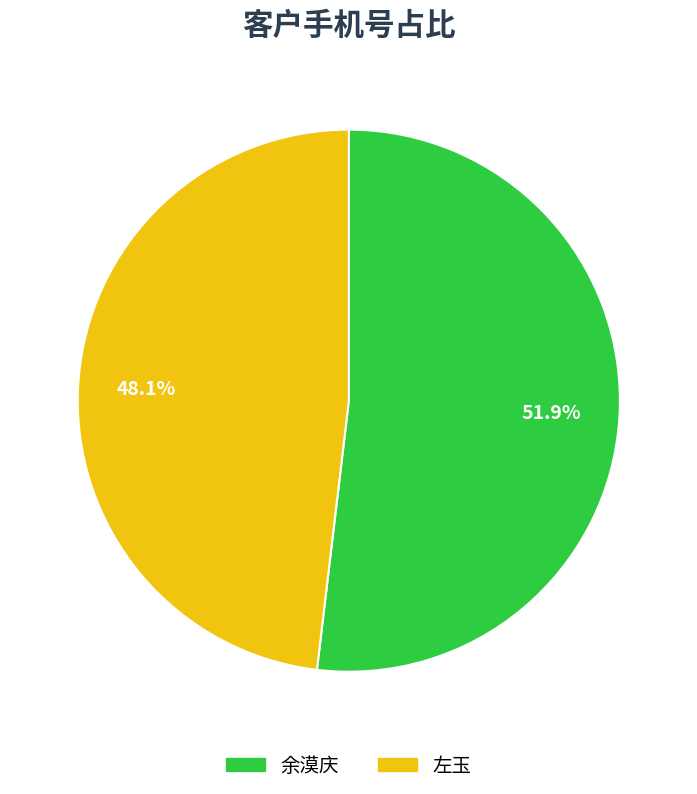

What is the ratio of the value at 余漠庆 to the value at 左玉?

1.1